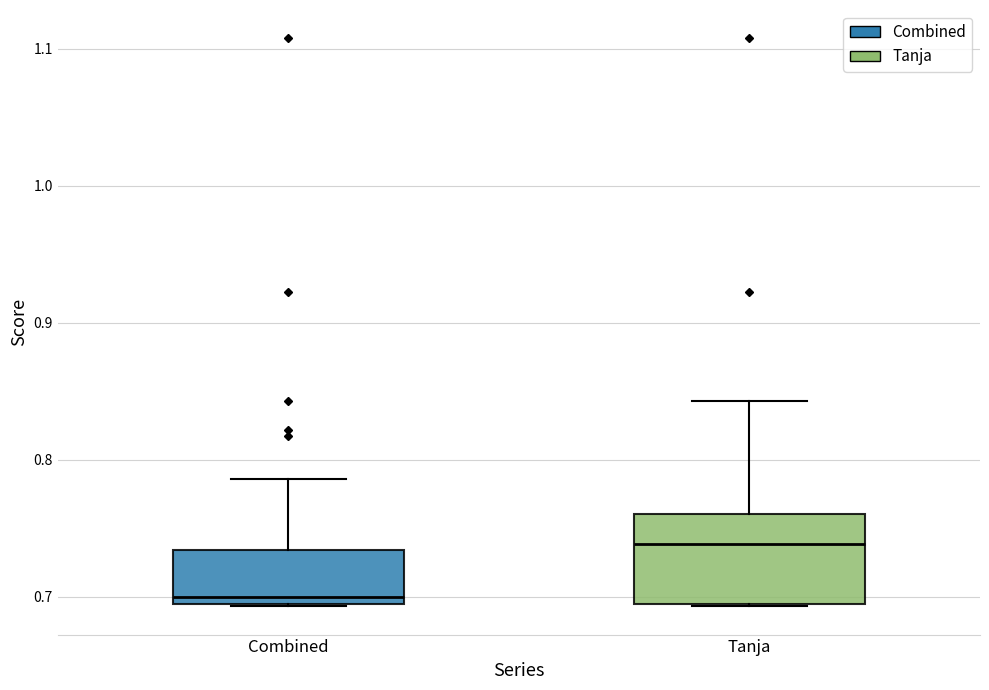

Reading left to right, transcribe this box plot: for each box, give where its median line is, the range the box spans, and where its two whiskers end, as read against the y-axis. The values are not printed on the chart, so give them approximately, as read against the axis.

Combined: median 0.70, box 0.69 to 0.73, whiskers 0.69 to 0.79
Tanja: median 0.74, box 0.69 to 0.76, whiskers 0.69 to 0.84